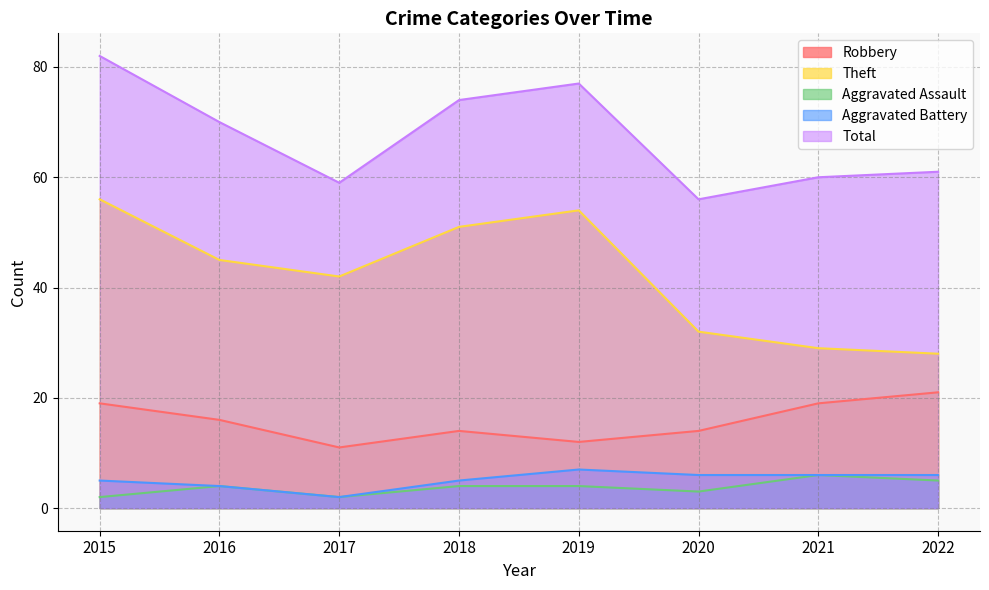

True or false: Aggravated Assault and Aggravated Battery cross at least once.

False